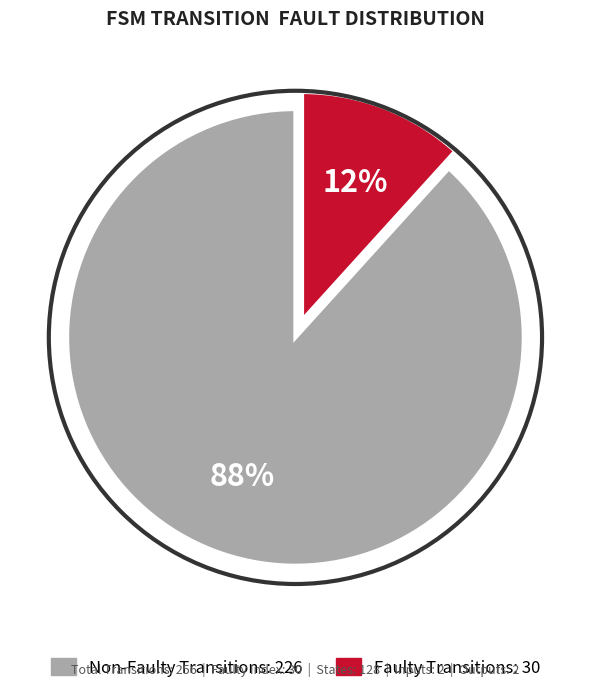

To the nearest percent, what is the average slice percentage?

50%